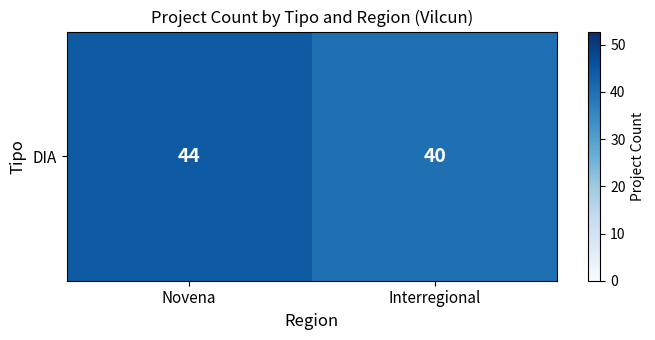

Read the value at Interregional.

40